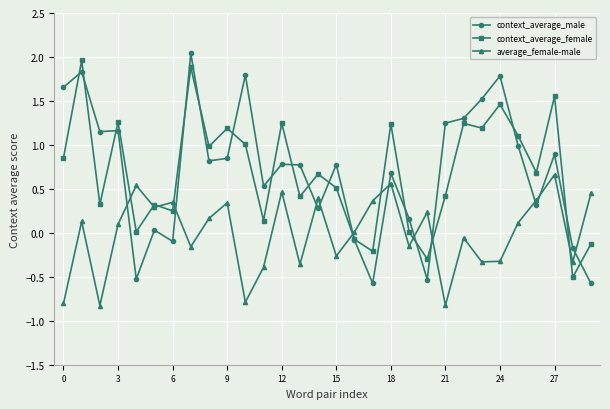

How many values in context_average_male are below zero?

7